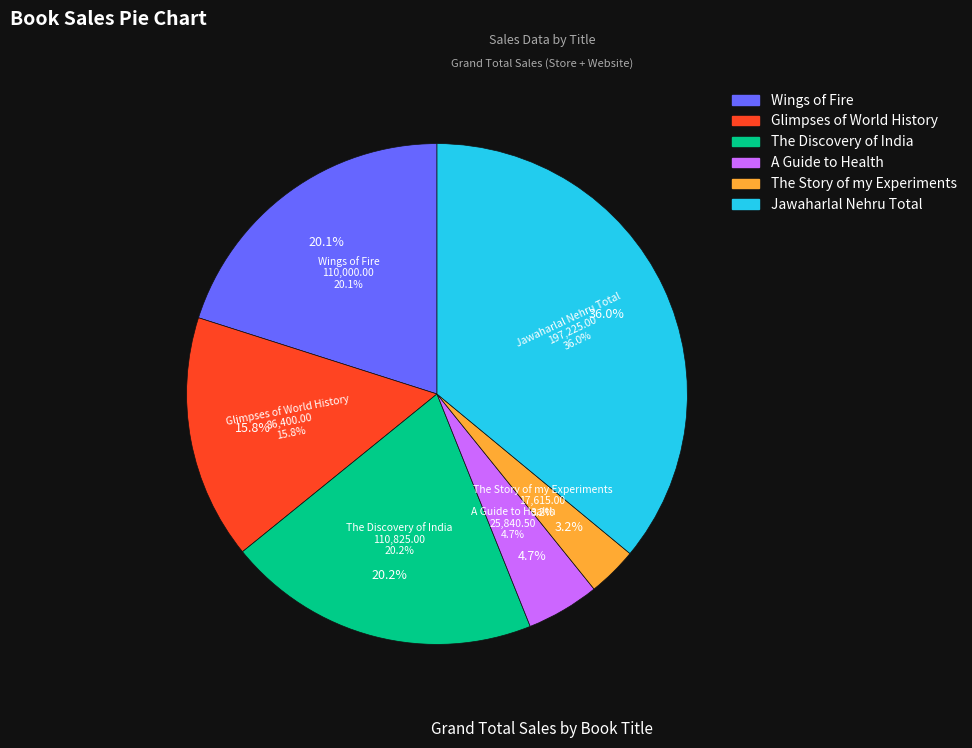

Does any single category account for the majority?

No